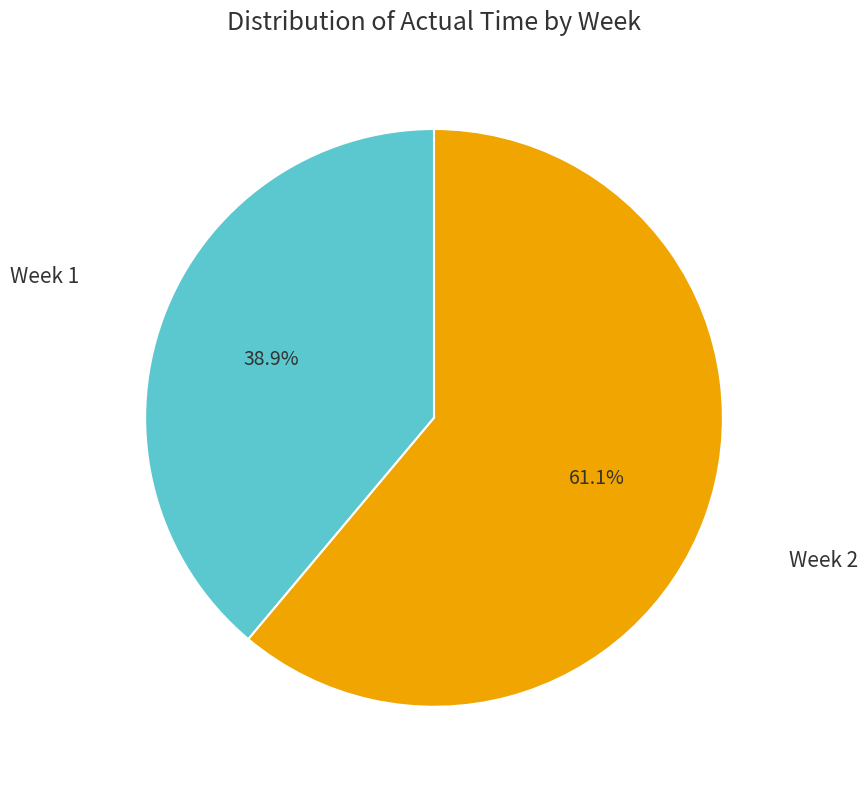

To the nearest percent, what is the average slice percentage?

50%